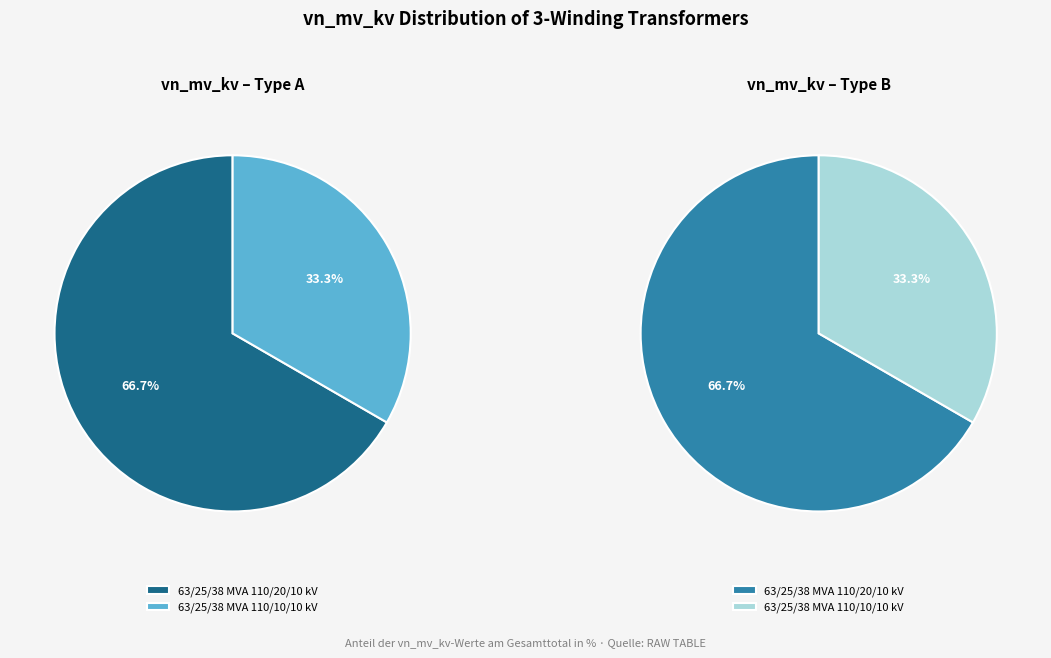

How many slices are in this pie chart?

2